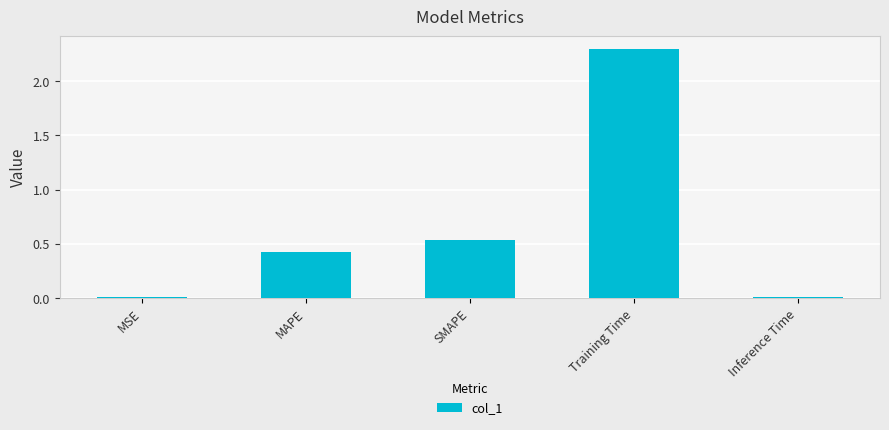

What is the label of the 3rd bar from the left?

SMAPE